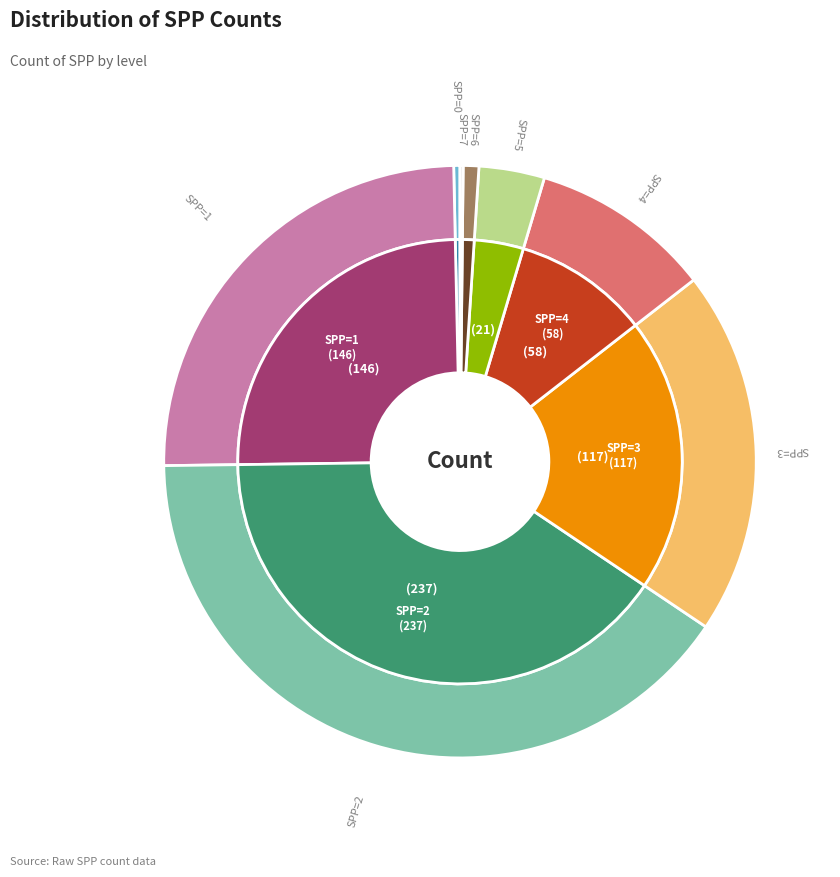

Does 2 account for over 50% of the chart?

No